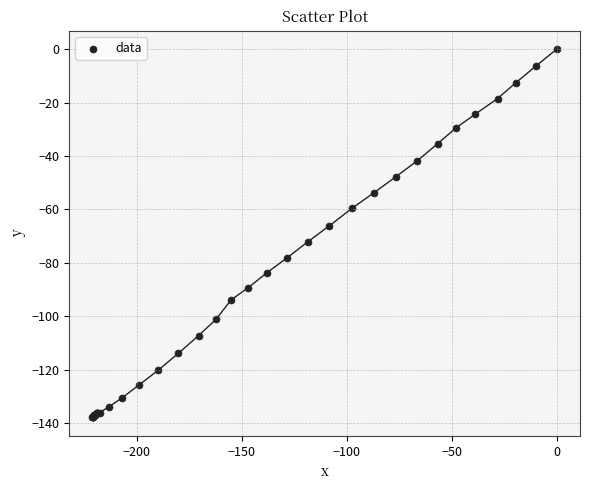

What Y value in the scatter plot is closest to -68?

-66.2